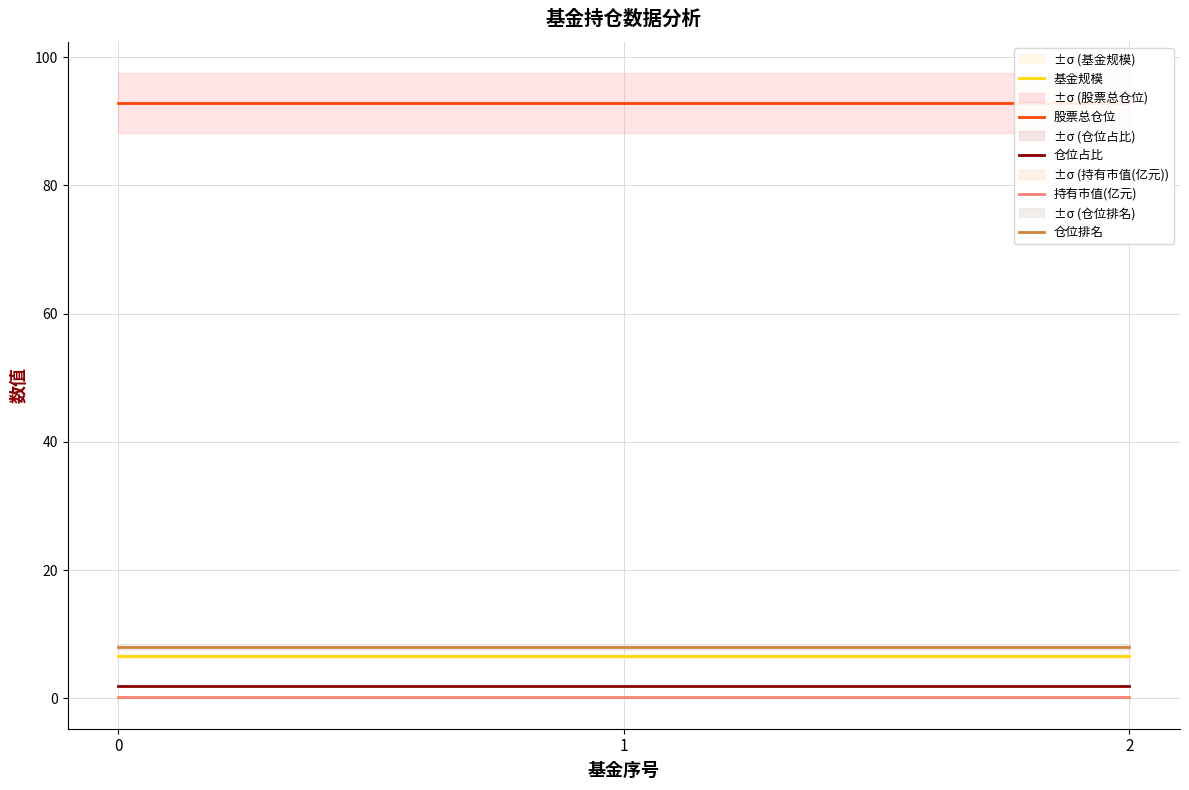

What is the maximum value shown in the chart?

92.8